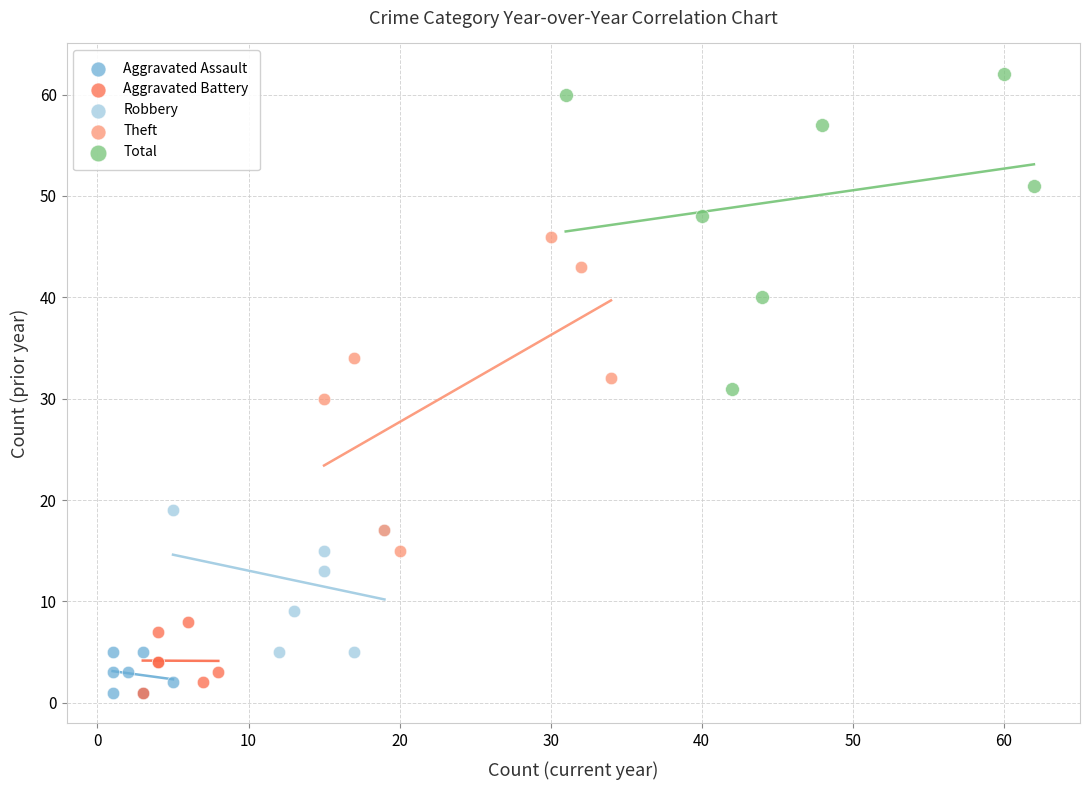

Which series reaches the maximum Y coordinate?

Total